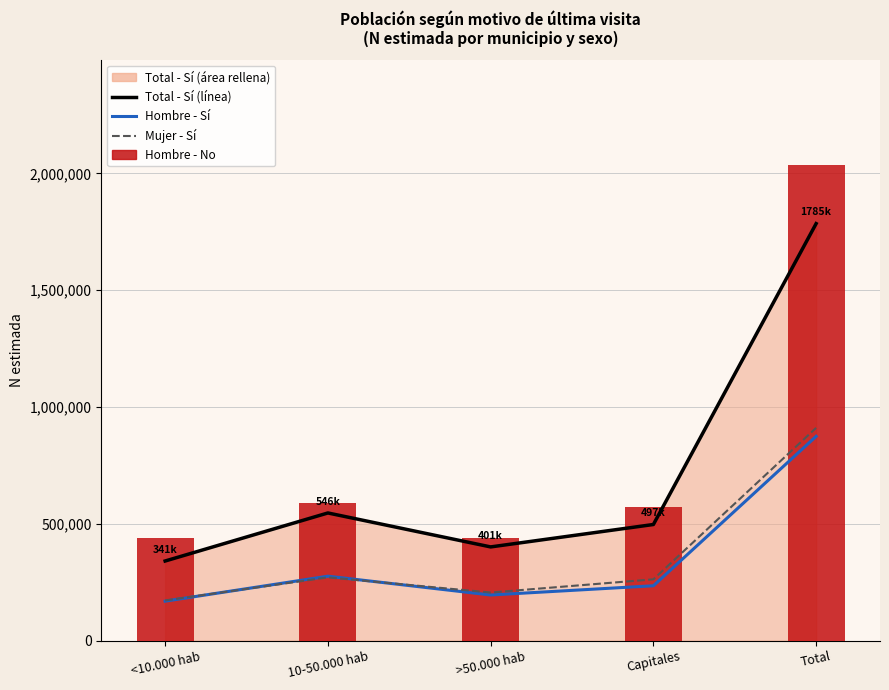

At how many categories does at least one series exceed 1108898?

1